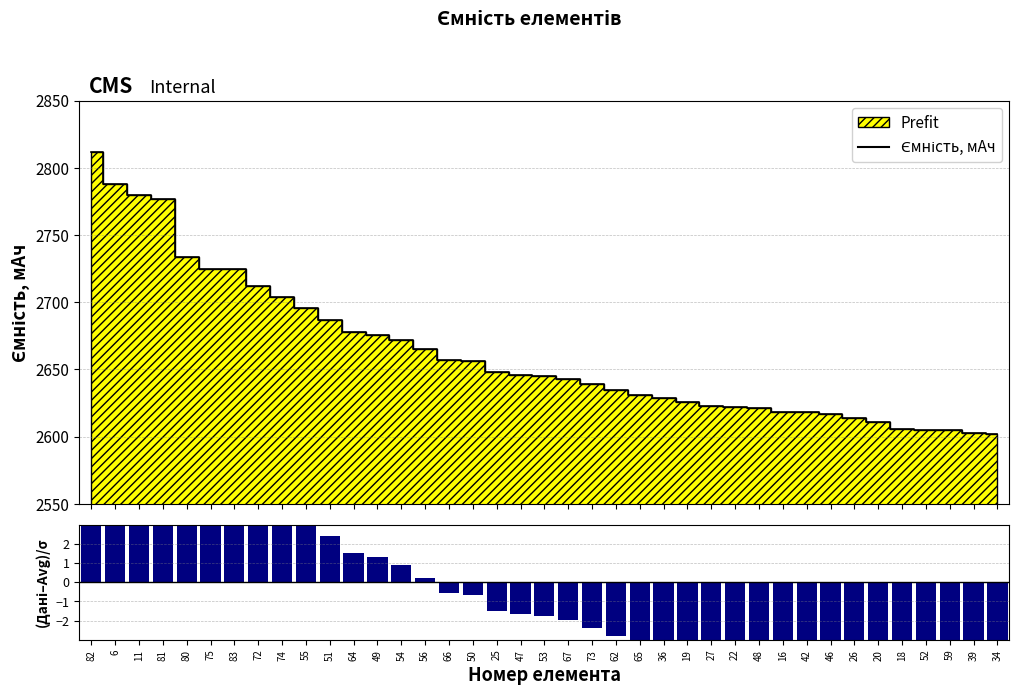

Which series has the largest total across all categories?

Ємність, мАч